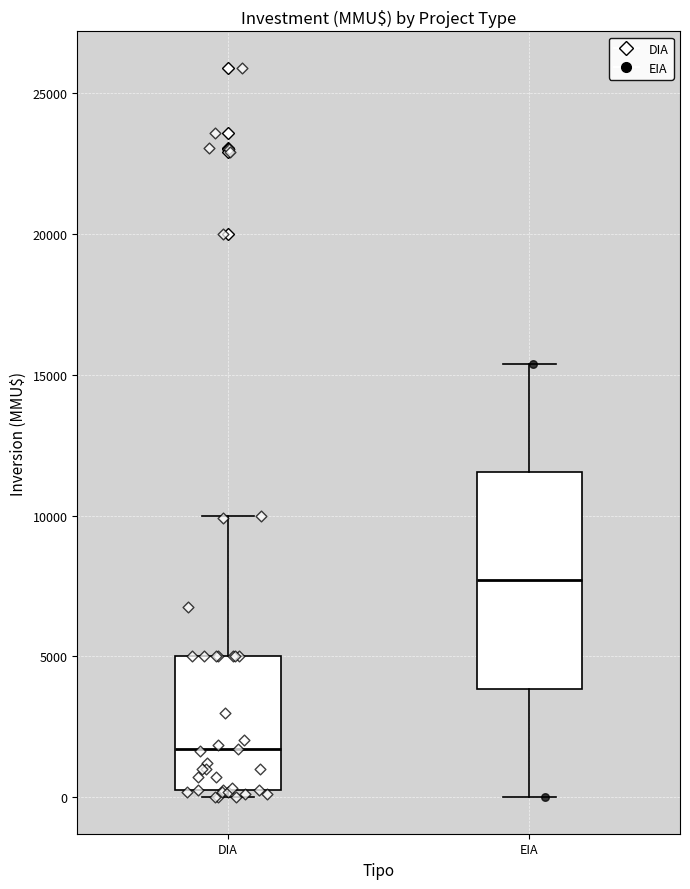

Where is the upper edge of the box for DIA on the y-axis? The values are not printed on the chart, so give them approximately, as read against the axis.

5000